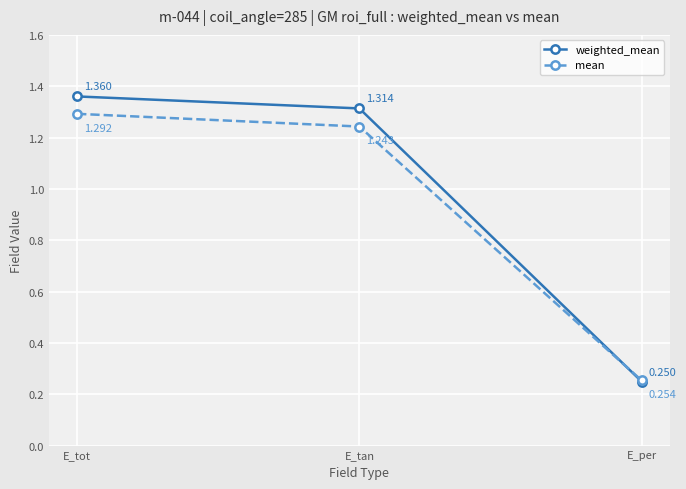

What is the difference between the maximum and minimum values in the mean series?

1.0